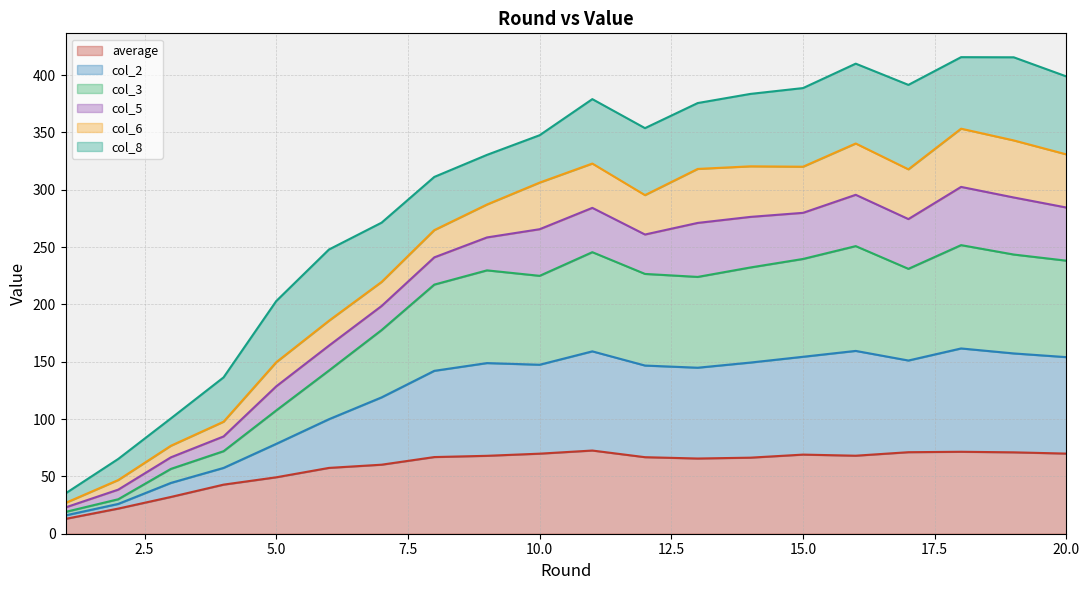

Does the chart display data point markers on the line(s)?

No